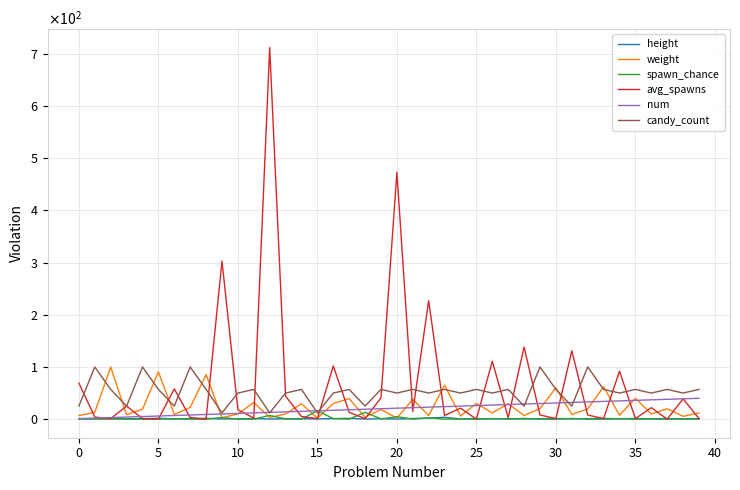

After their last crossing, which series has the higher values: avg_spawns or num?

num